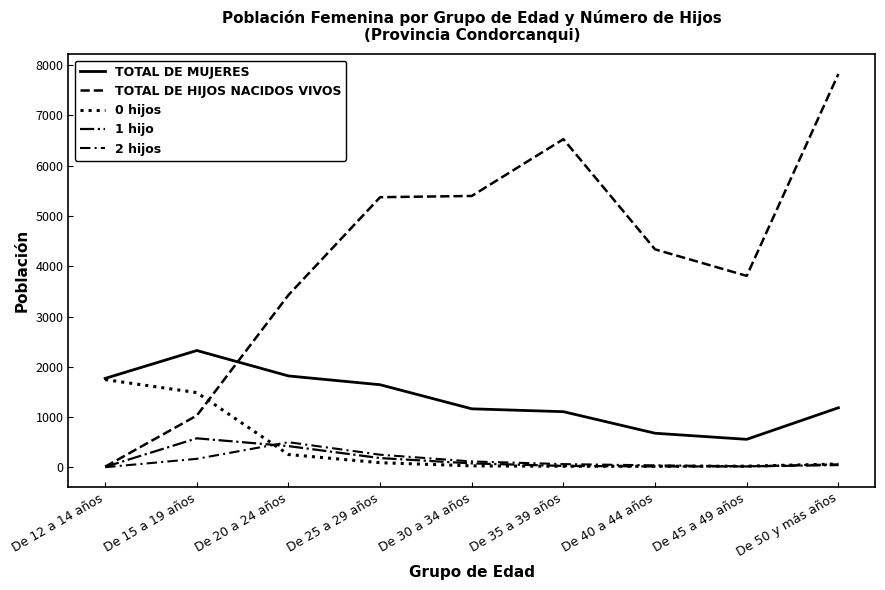

How many lines are shown in the chart?

5